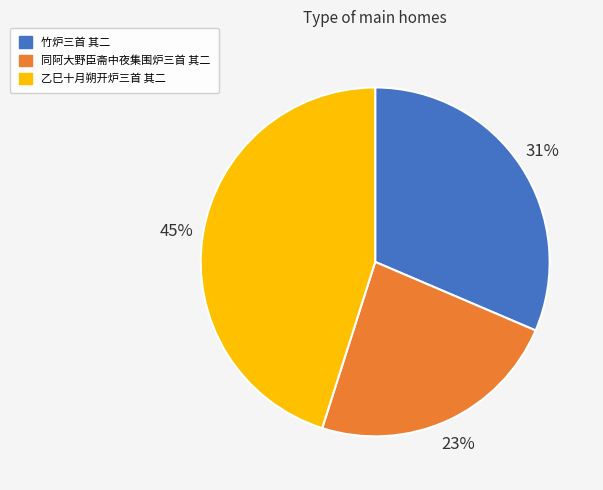

Is 同阿大野臣斋中夜集围炉三首 其二 the majority of the pie?

No